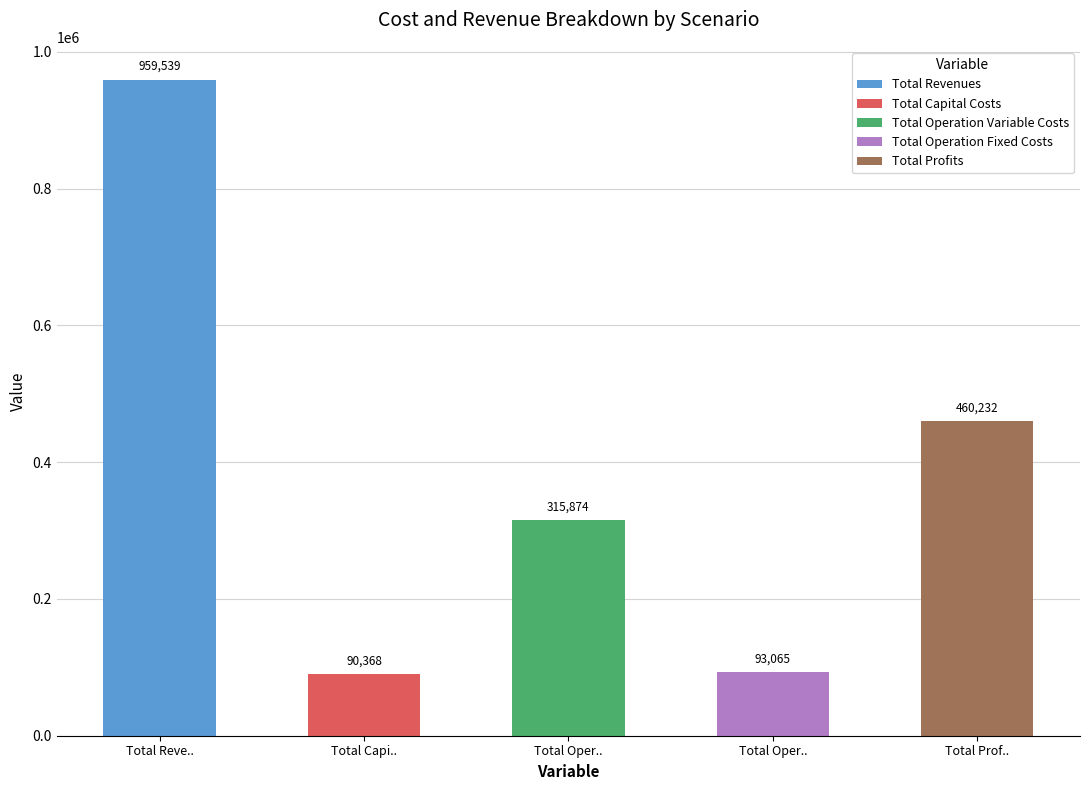

How many values in the 4 series are below 311937?

2